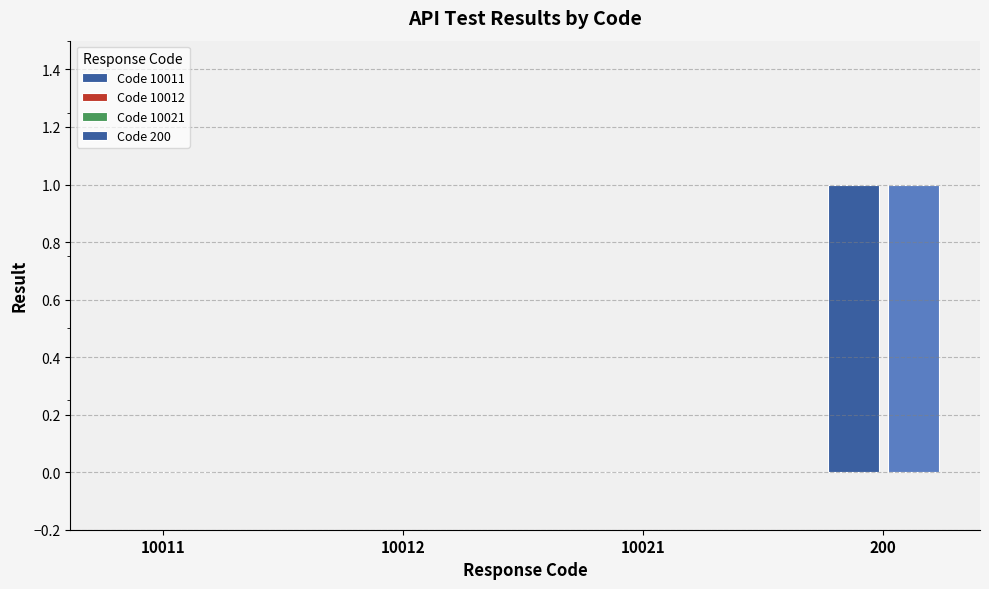

Read the value at 200.

1